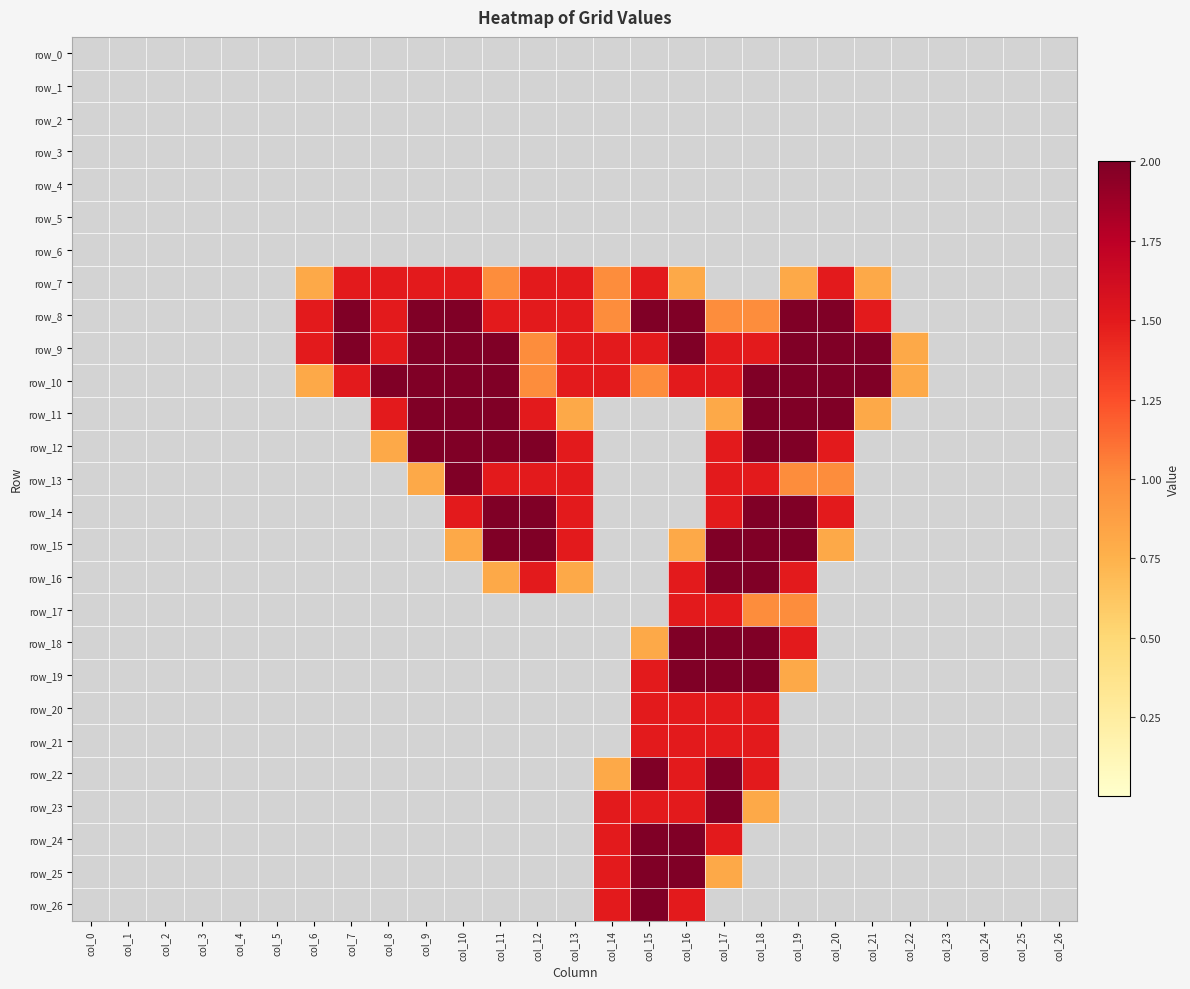

At which category is the sum across all series the highest?

col_17